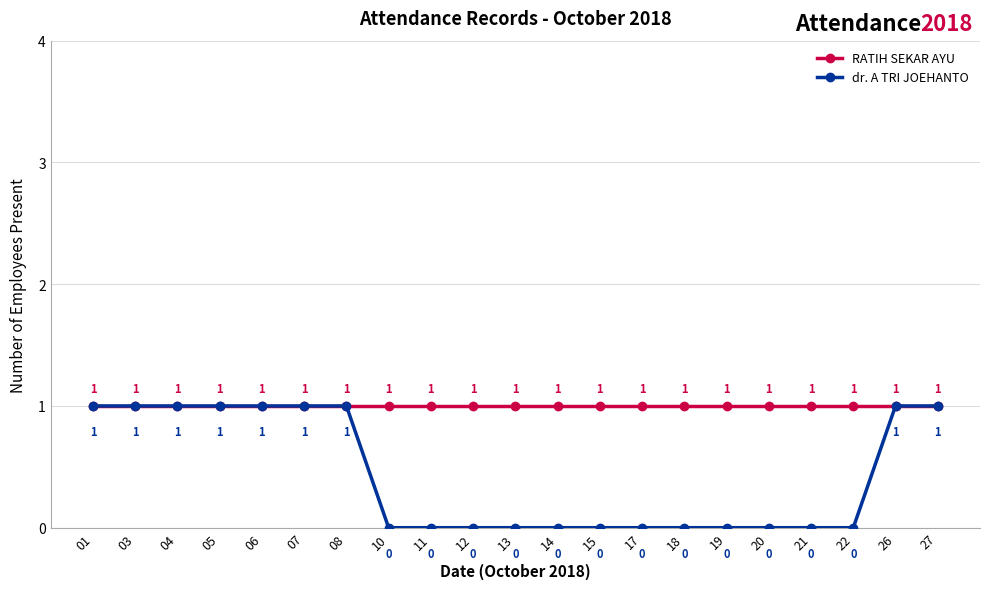

What are all the series names shown in the legend?

RATIH SEKAR AYU, dr. A TRI JOEHANTO